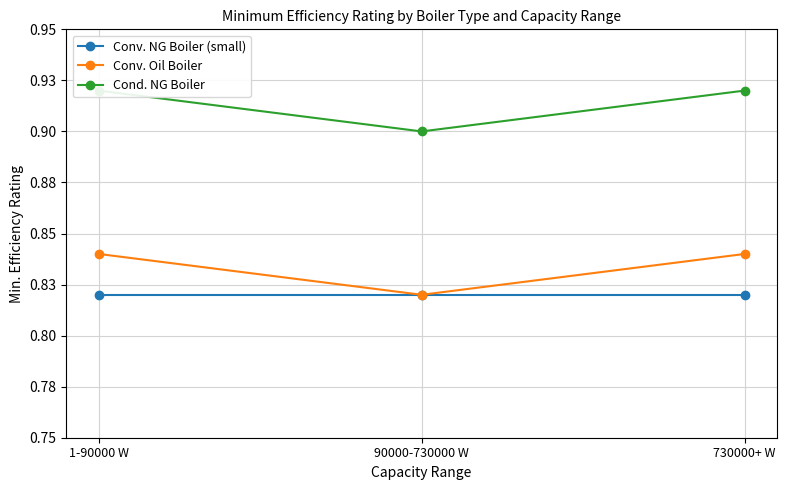

What is the total value across all series at 1-90000 W?

2.6